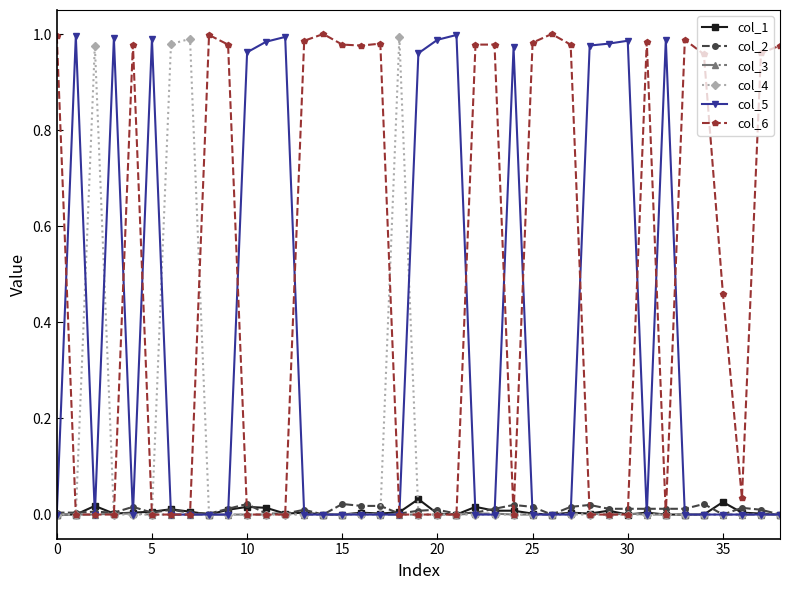

True or false: col_3 has more than 1 interior local peaks.

True